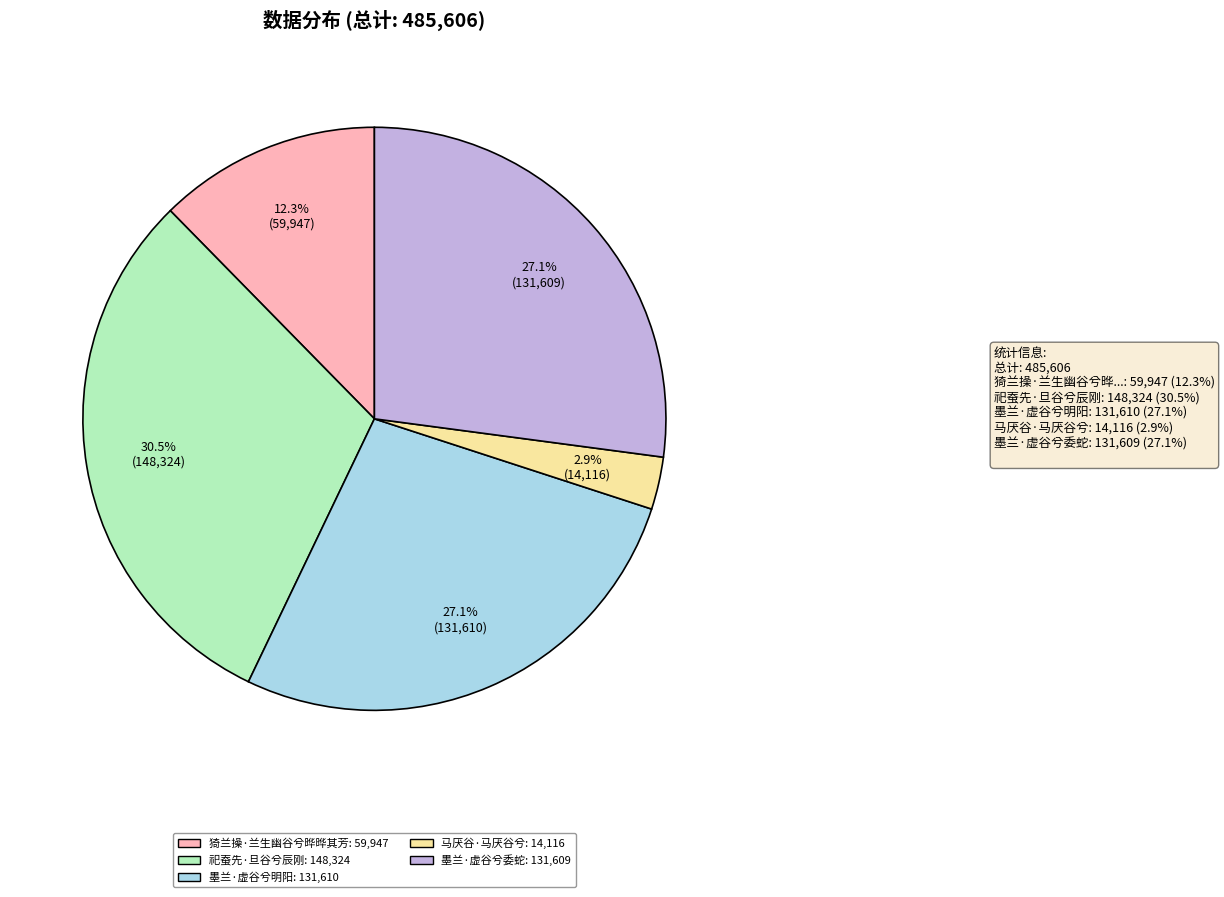

How many segments does this pie chart have?

5